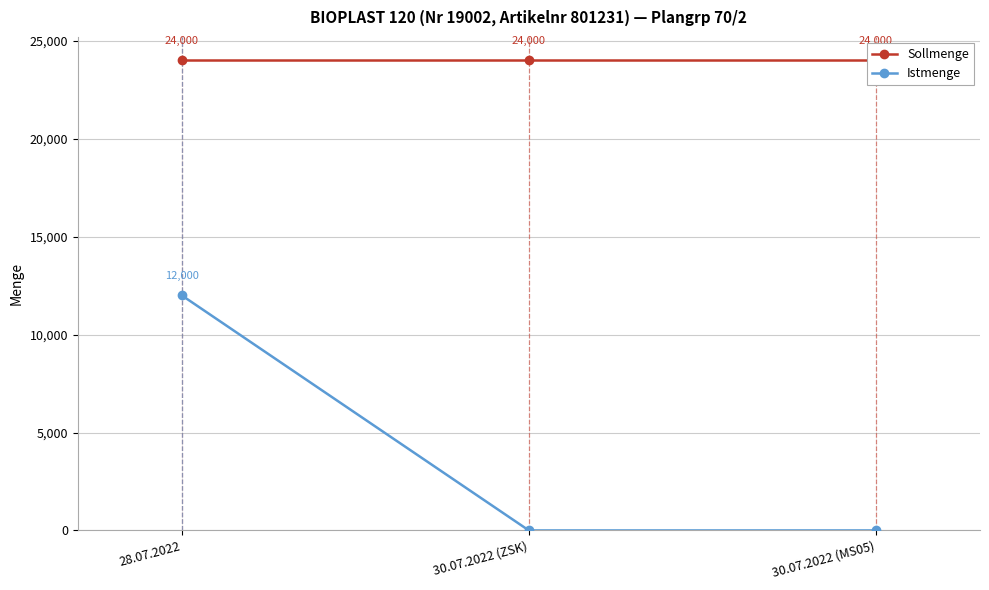

Reading left to right, what are all the values shown in this chart?

Sollmenge: 28.07.2022=24000	30.07.2022 (ZSK)=24000	30.07.2022 (MS05)=24000
Istmenge: 28.07.2022=12000	30.07.2022 (ZSK)=0	30.07.2022 (MS05)=0